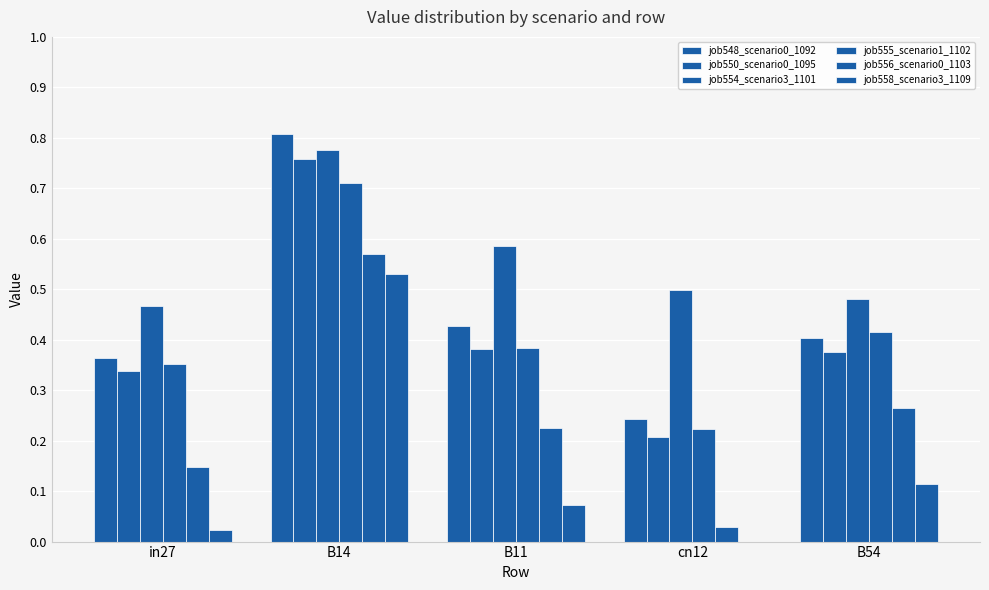

Are the bars grouped side by side (vs. stacked)?

Yes